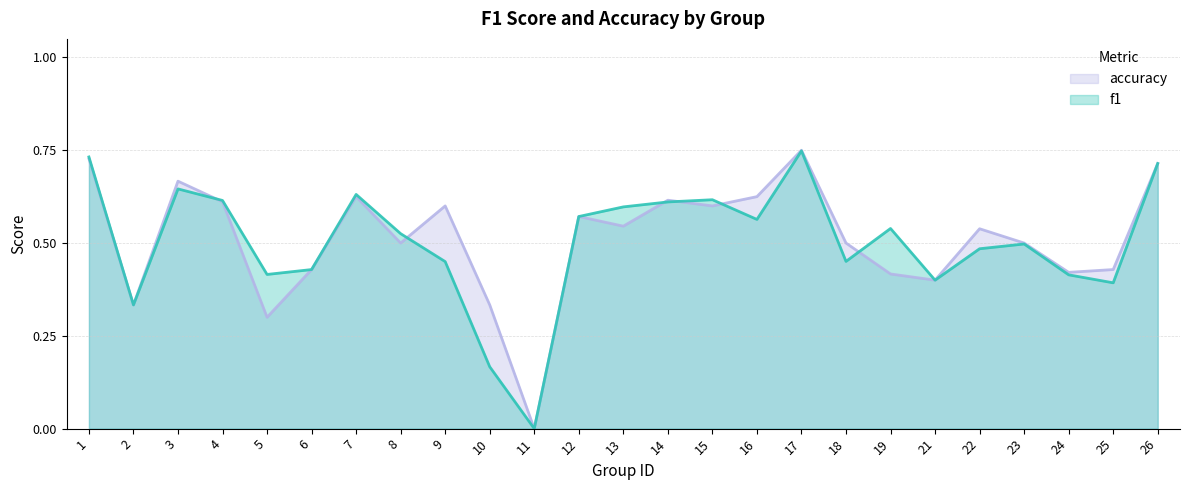

Is it true that accuracy equals 0.7 at 3?

True